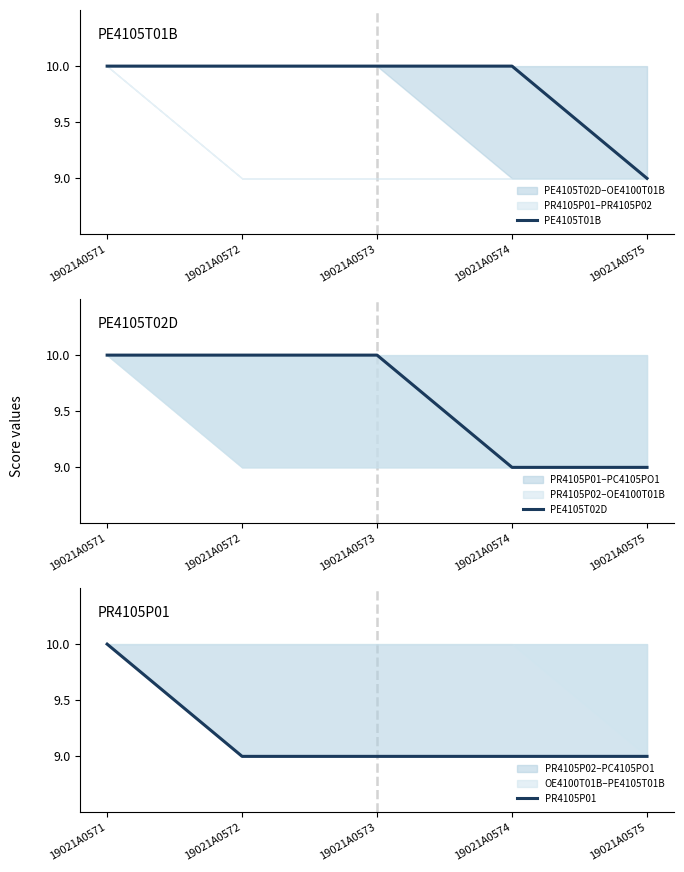

Count the PR4105P01 values in the range 9 to 10.

5